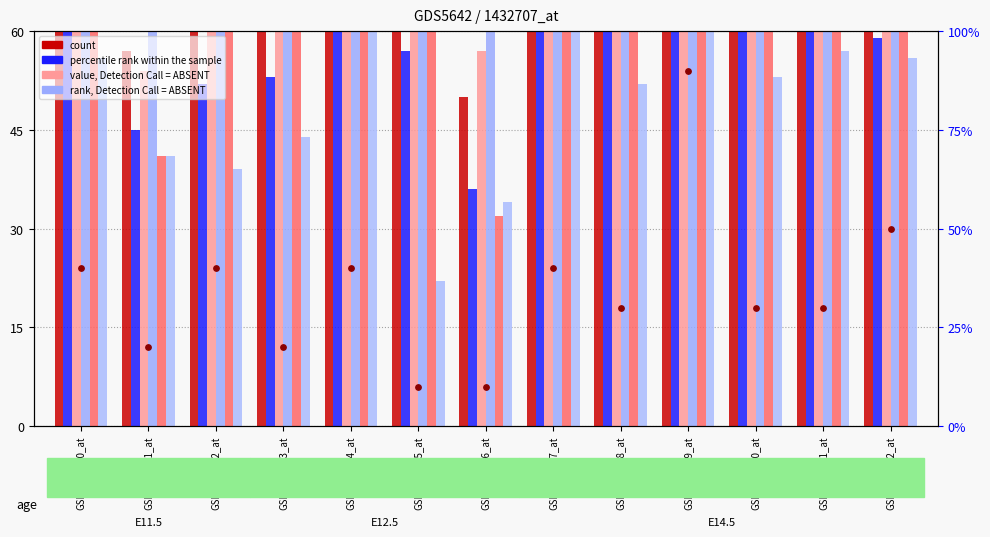

At how many categories does at least one series exceed 87?

8